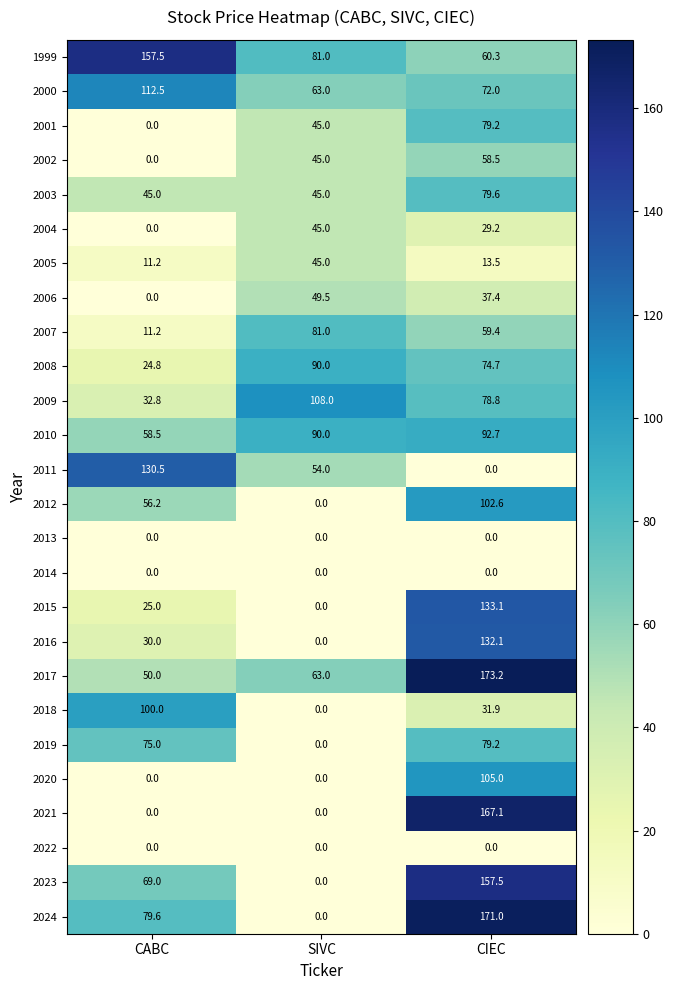

What is the greatest value displayed?

173.2